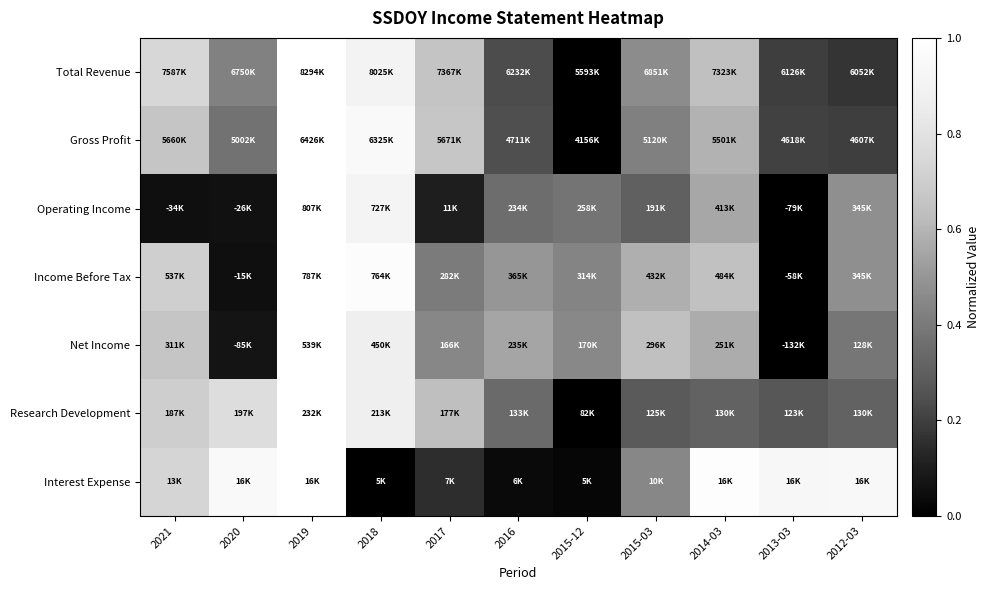

Rank the series at 2012-03 from lowest to highest value.

Total Revenue, Gross Profit, Research Development, Net Income, Income Before Tax, Operating Income, Interest Expense